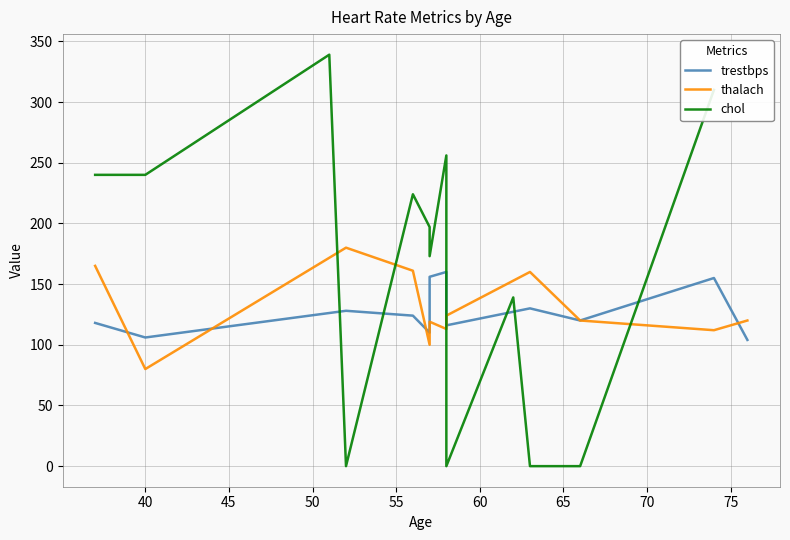

Which has a higher value, 62 or 52?

52